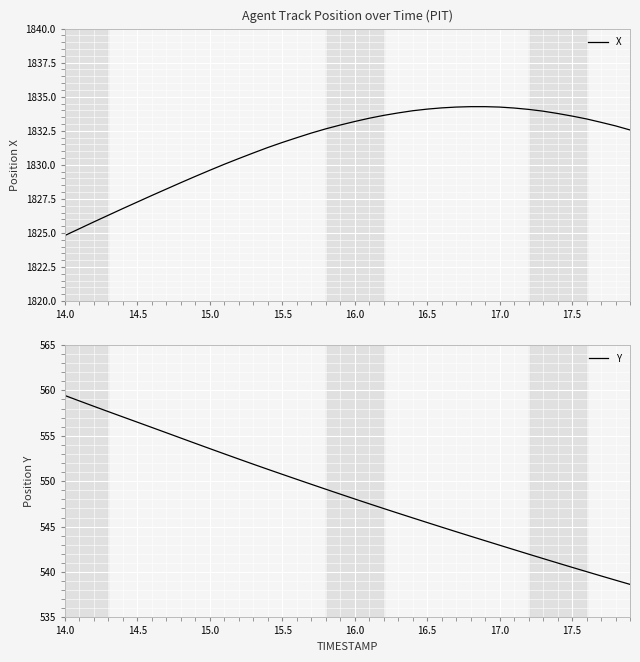

List the series in order of their peak value, lowest first.

Y, X